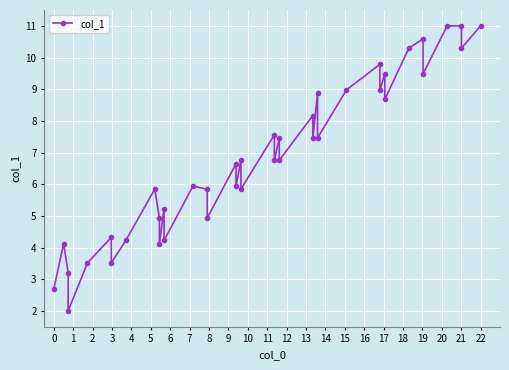

What is the average value?

6.8